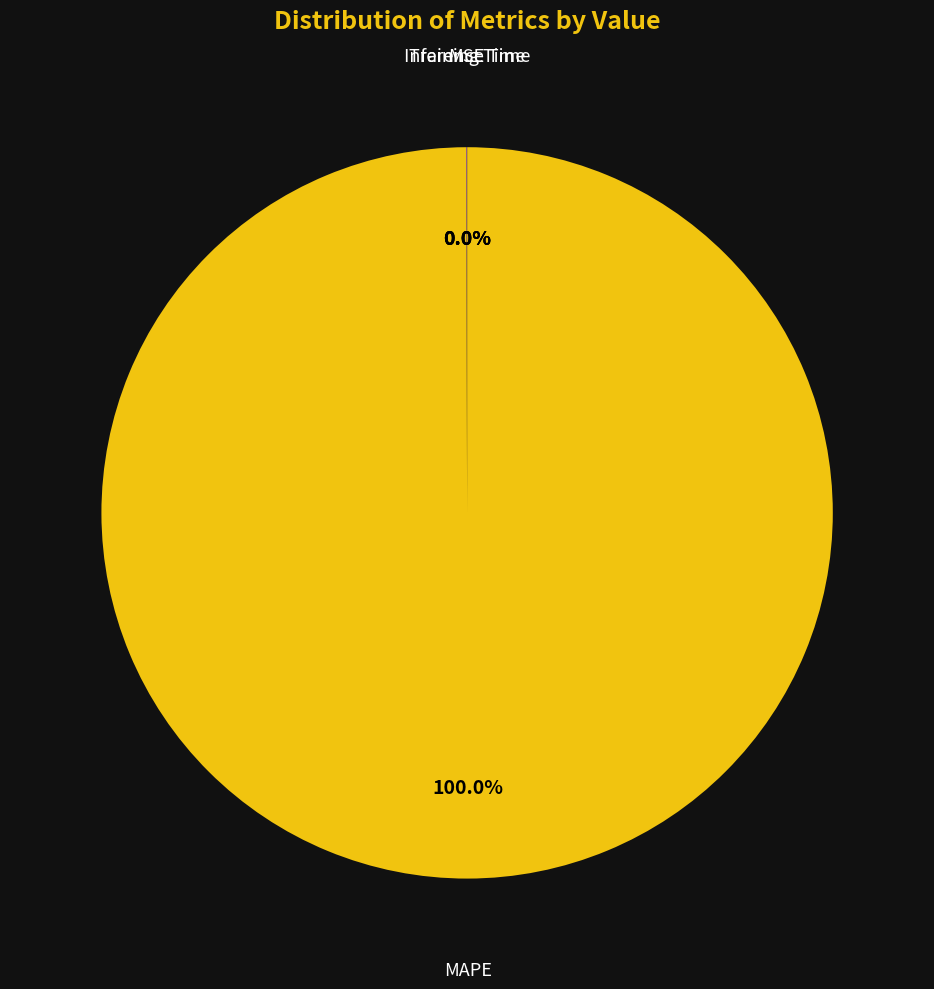

Rank the categories by value from lowest to highest.

Training Time, Inference Time, MSE, MAPE